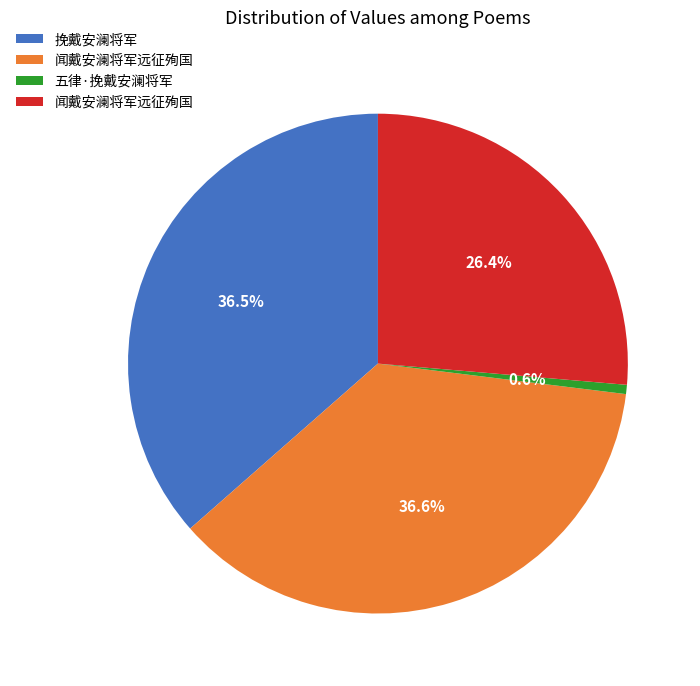

Does any single category account for the majority?

No